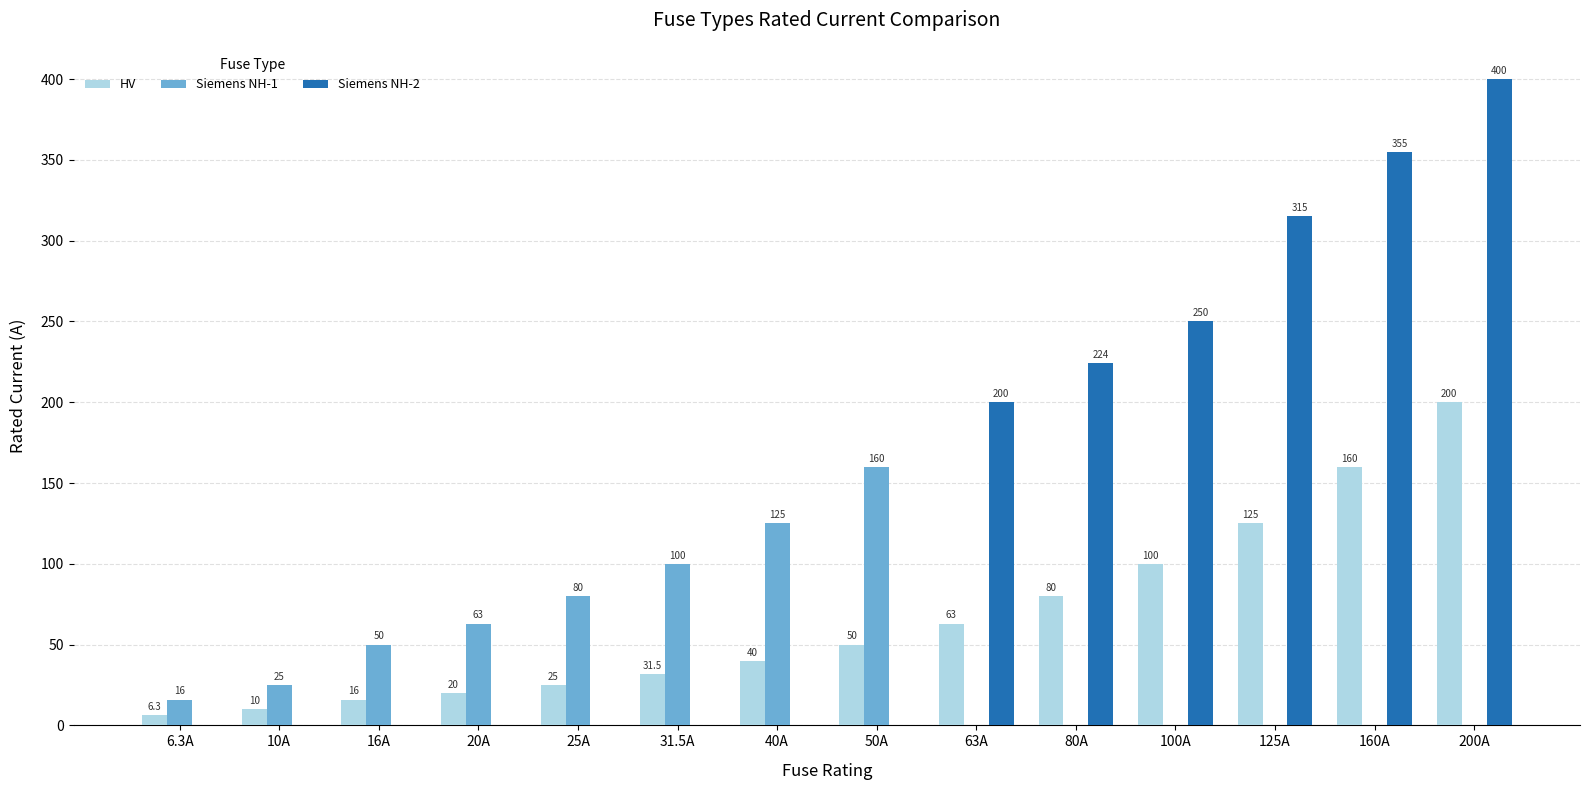

The value of HV at 63A is 37.0. True or false?

False